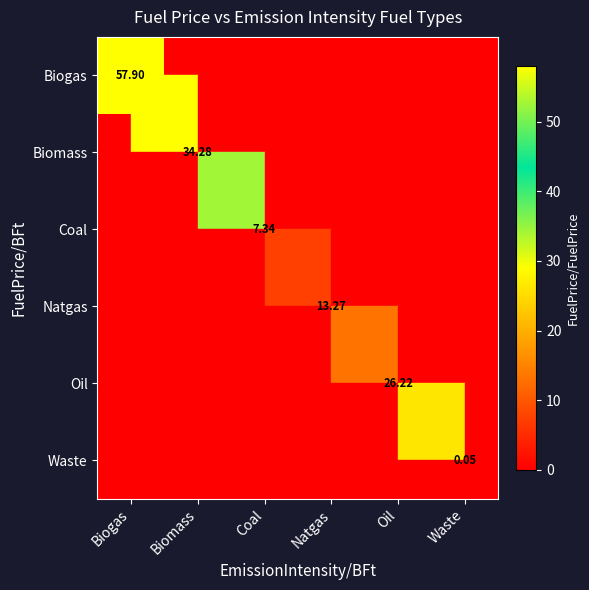

List the labels in order of Oil value, largest first.

Oil, Biogas, Biomass, Coal, Natgas, Waste